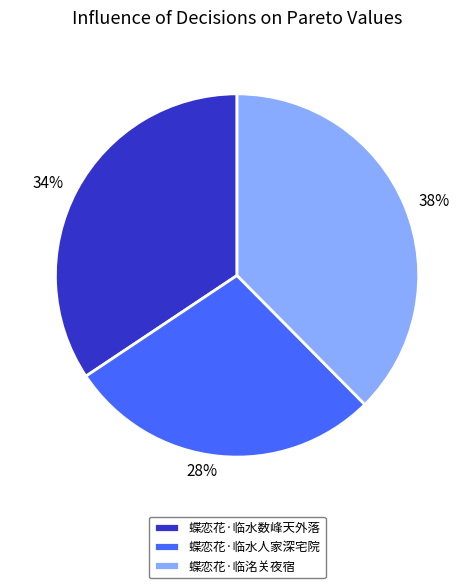

Combined, do 38% and 34% account for over 50%?

Yes